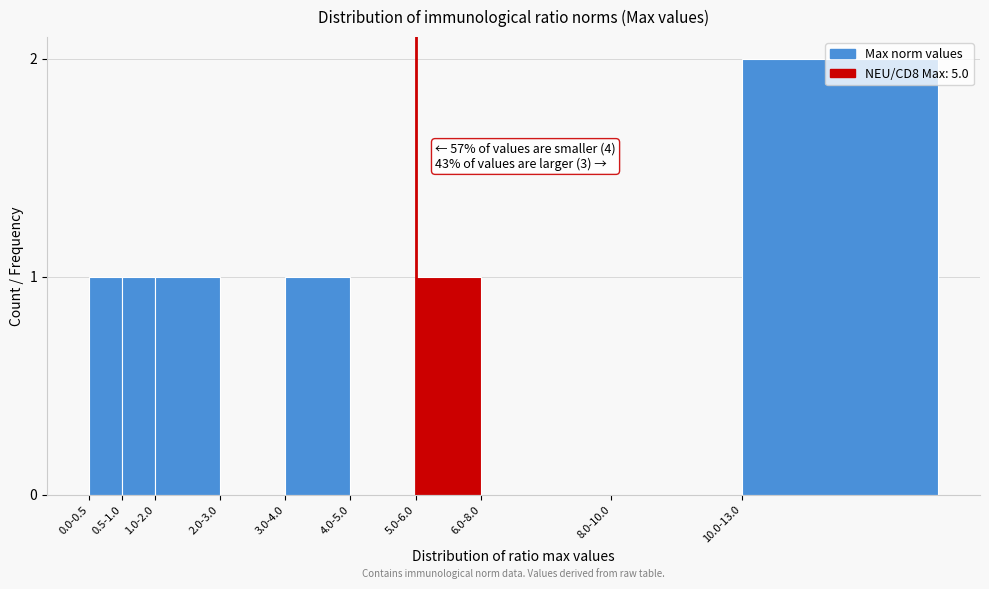

What is the sum of all values?

7